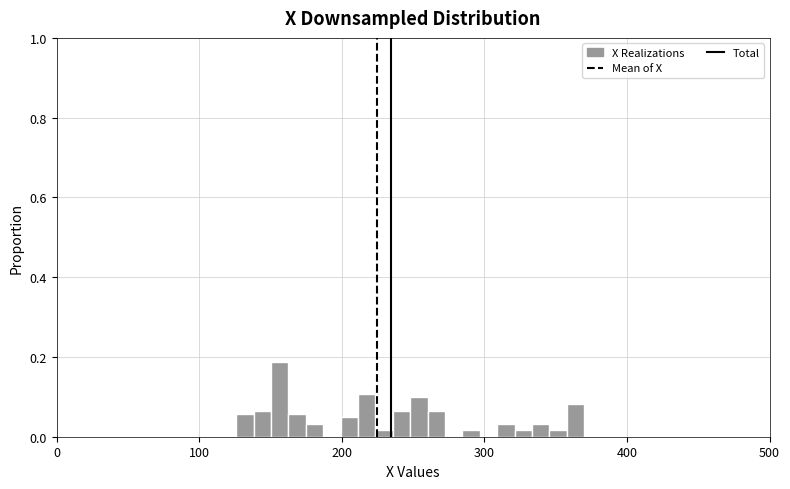

Read against the x-axis, roughly where is the centre of the tallest bar?

160